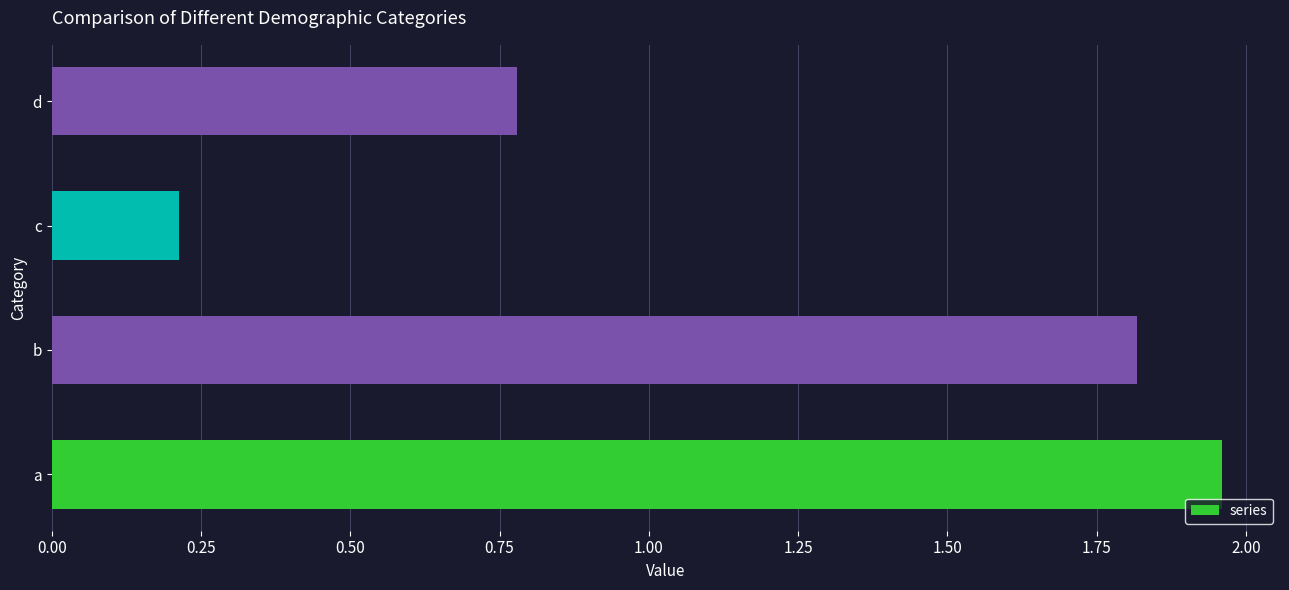

Where is the data nearest to the value 1?

d